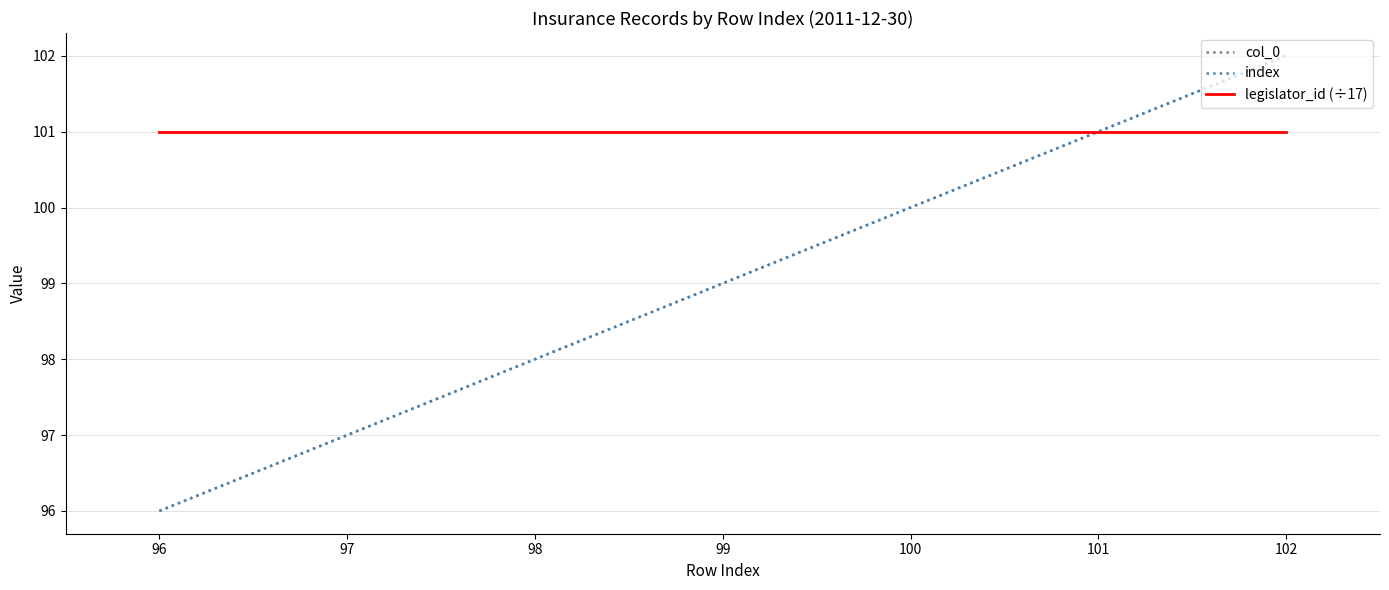

What is the lowest value of the legislator_id (÷17) series?

101